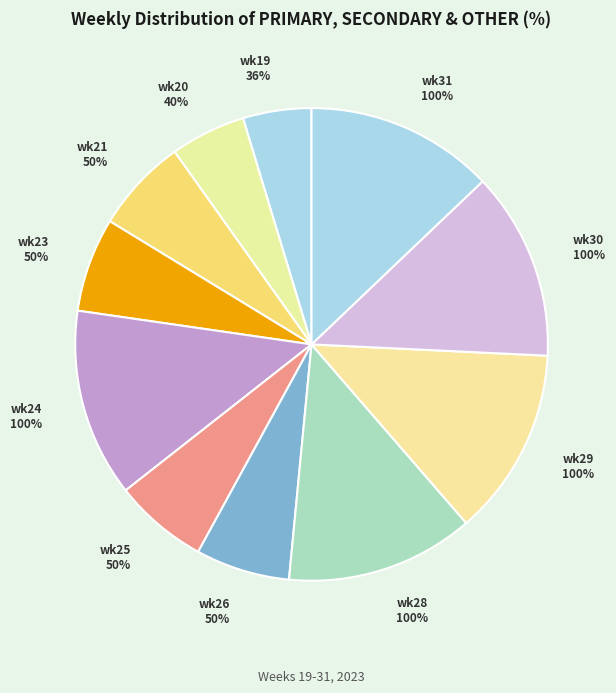

Which series has the widest spread of values?

PRIMARY